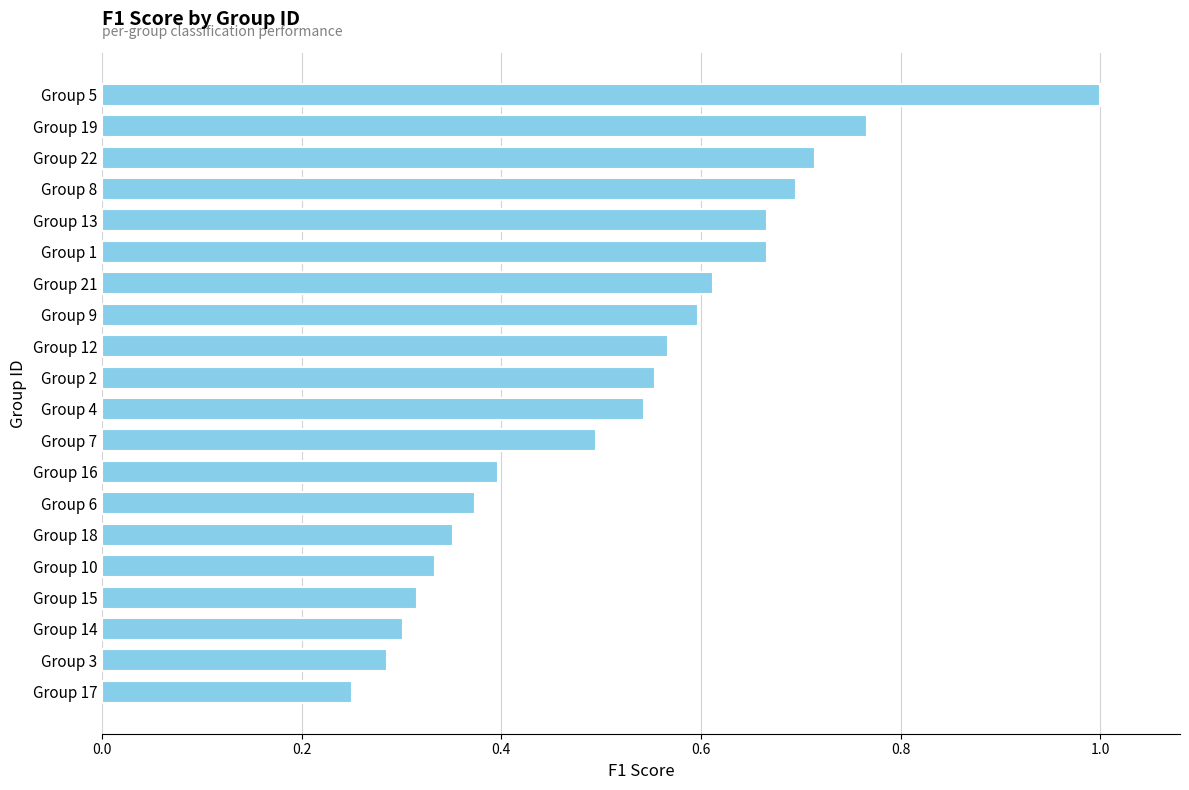

Between Group 14 and Group 13, which is larger?

Group 13